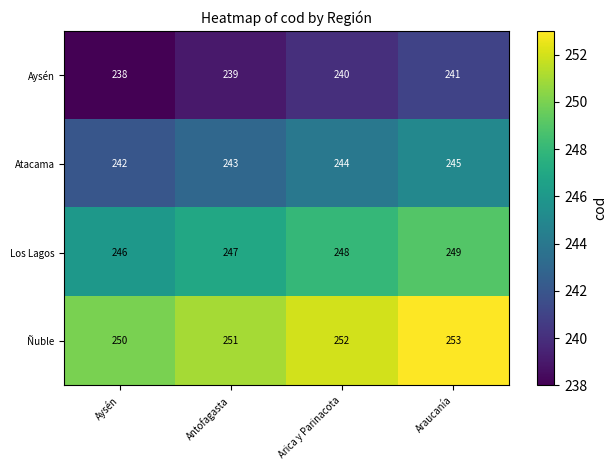

The Ñuble series shows 250 at Aysén. True or false?

True